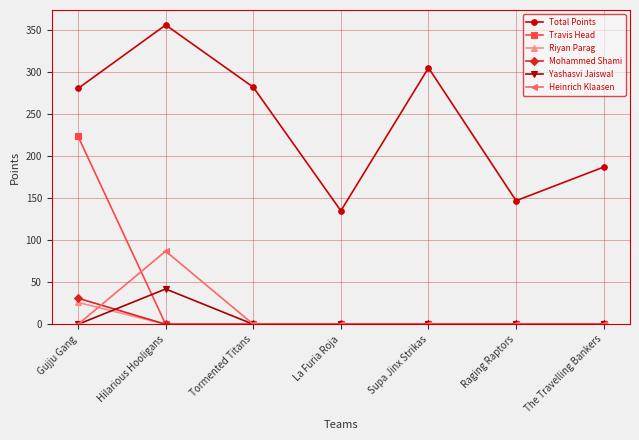

Is it true that Mohammed Shami equals 31.0 at Gujju Gang?

True